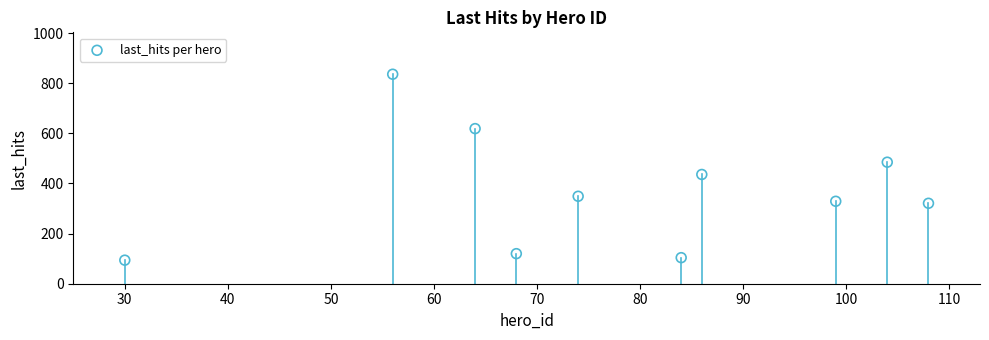

What is the range of X values (max minus min)?

78